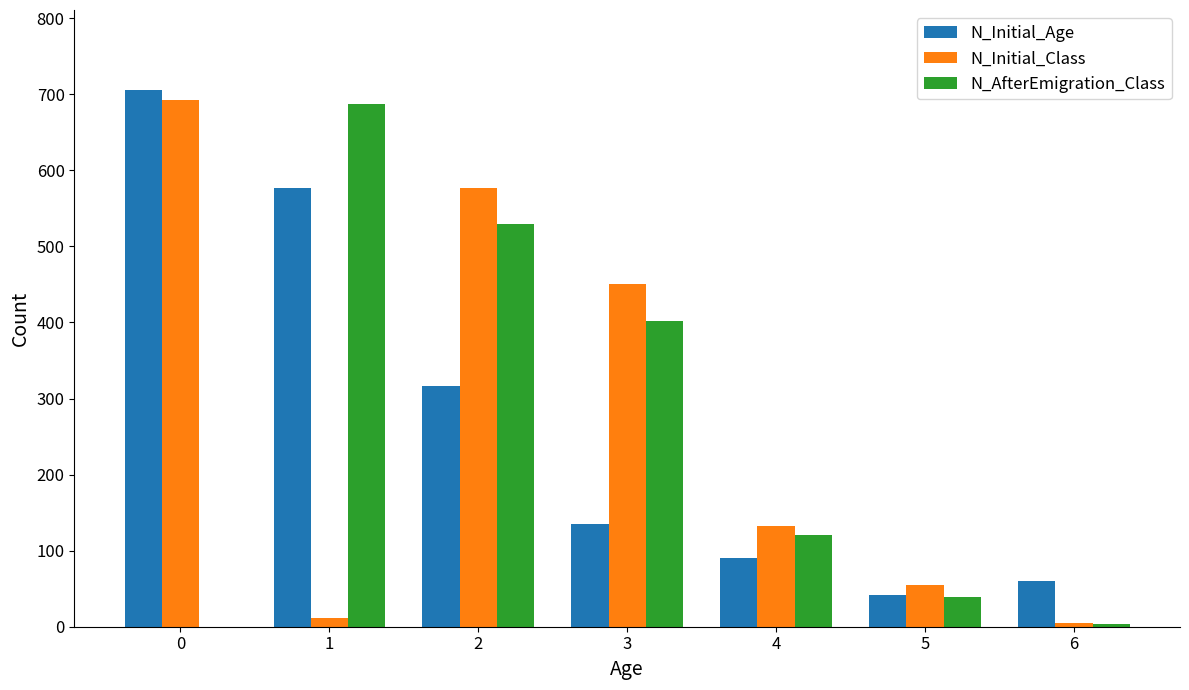

What is the maximum value shown in the chart?

705